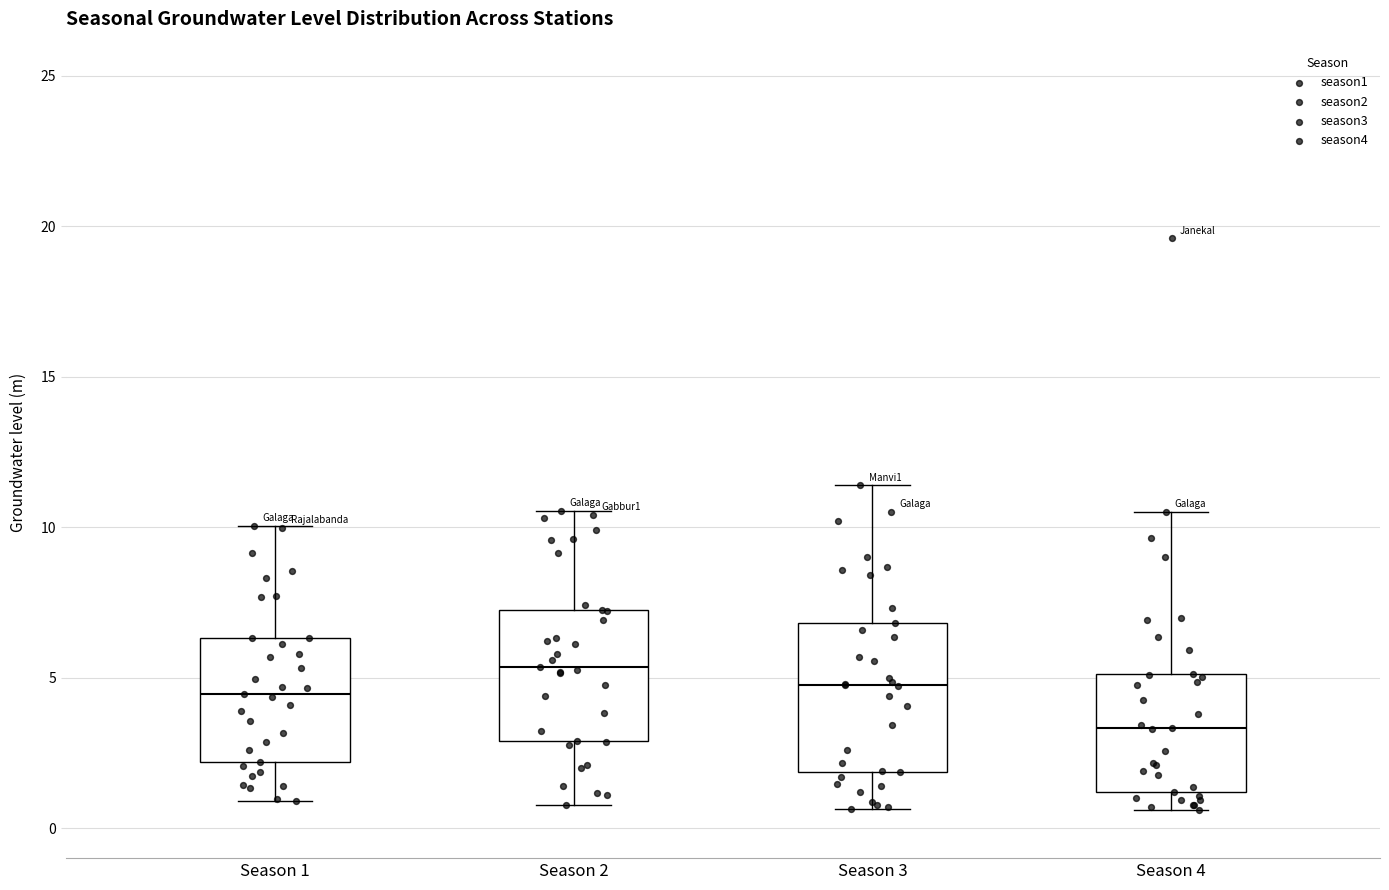

Comparing the boxes themselves (not the whiskers), which one is the tallest?

Season 3